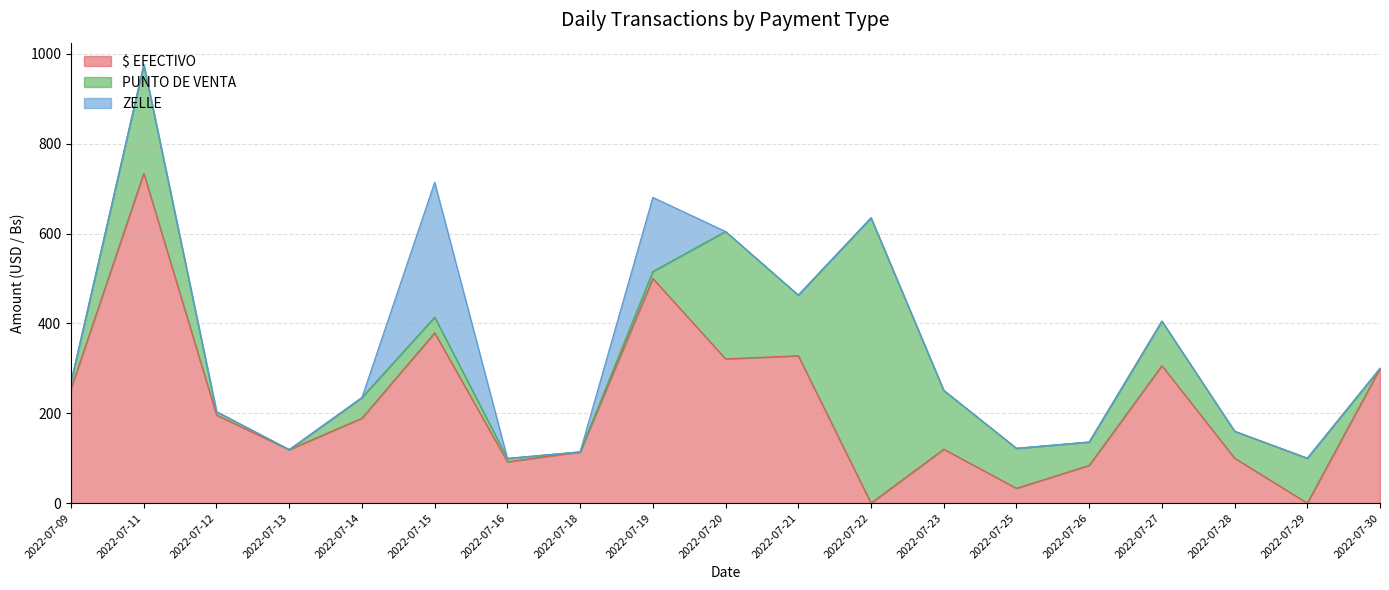

Which series changed the most between 2022-07-16 and 2022-07-25?

PUNTO DE VENTA